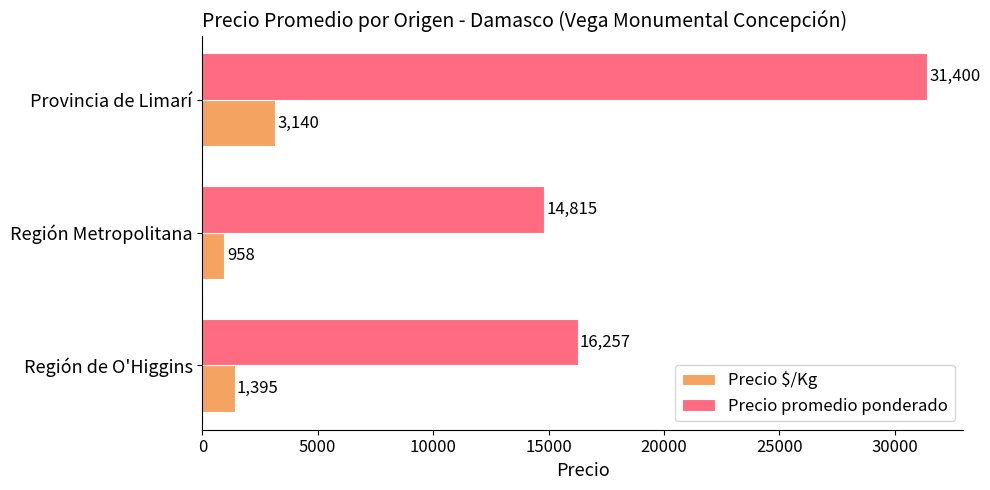

Which series has the largest total across all categories?

Precio promedio ponderado